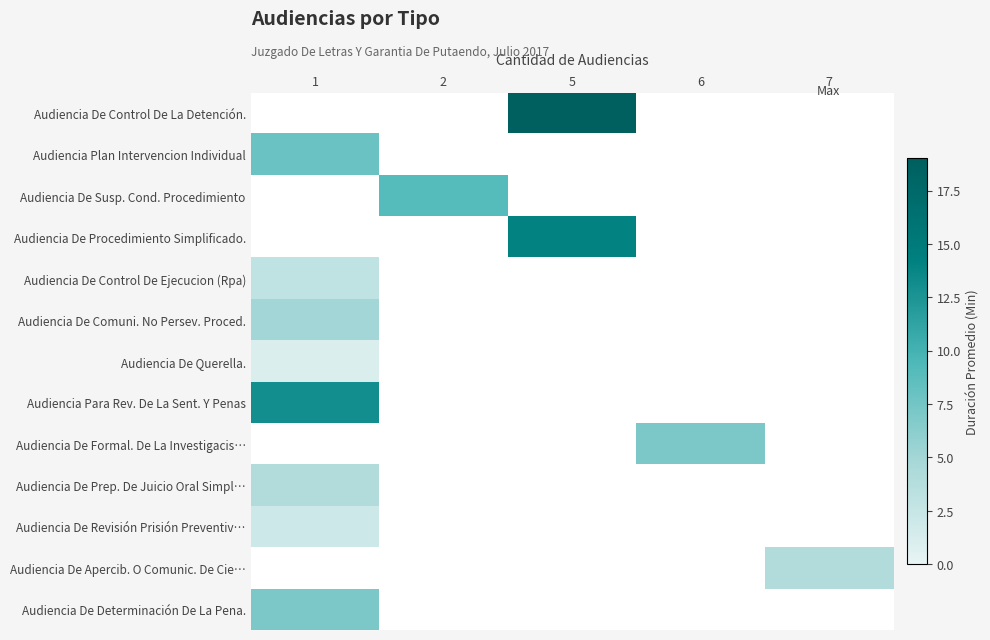

The value of row_7 at 1 is 13.0. True or false?

True